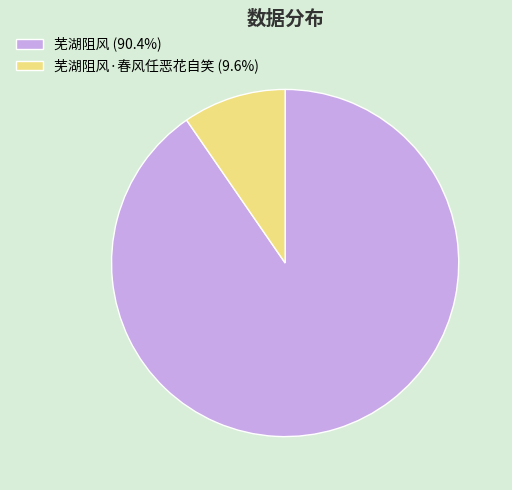

Is there a majority slice in this chart?

Yes